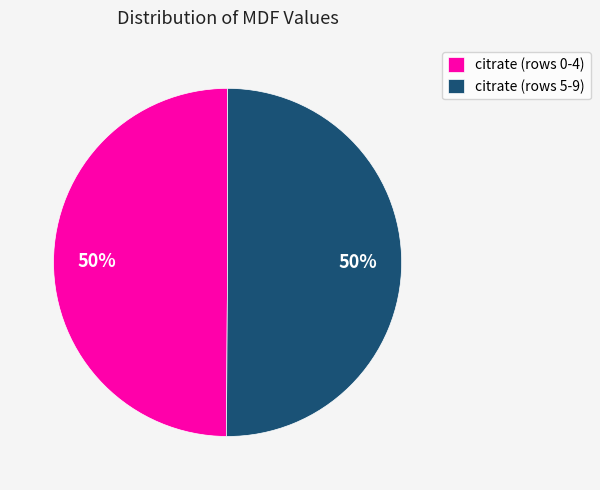

To the nearest percent, what is the difference between the largest and smallest slice percentages?

0%